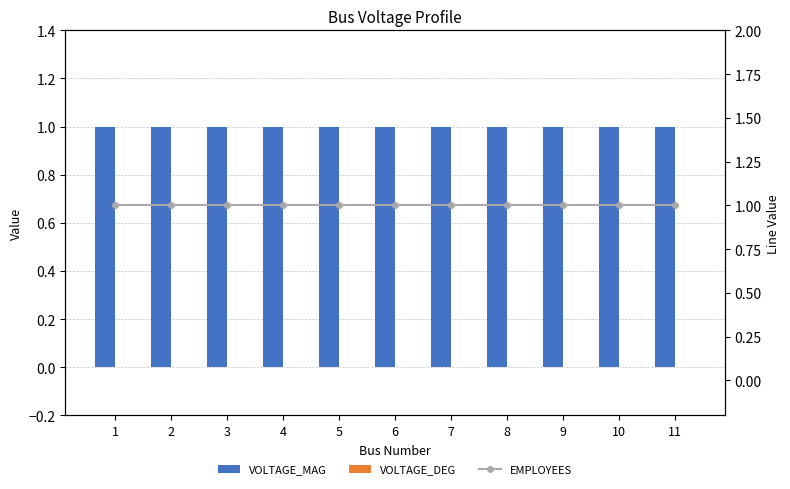

Is the value of Voltage_Mag (line) at 4 greater than the value of Voltage_Deg at 4?

Yes